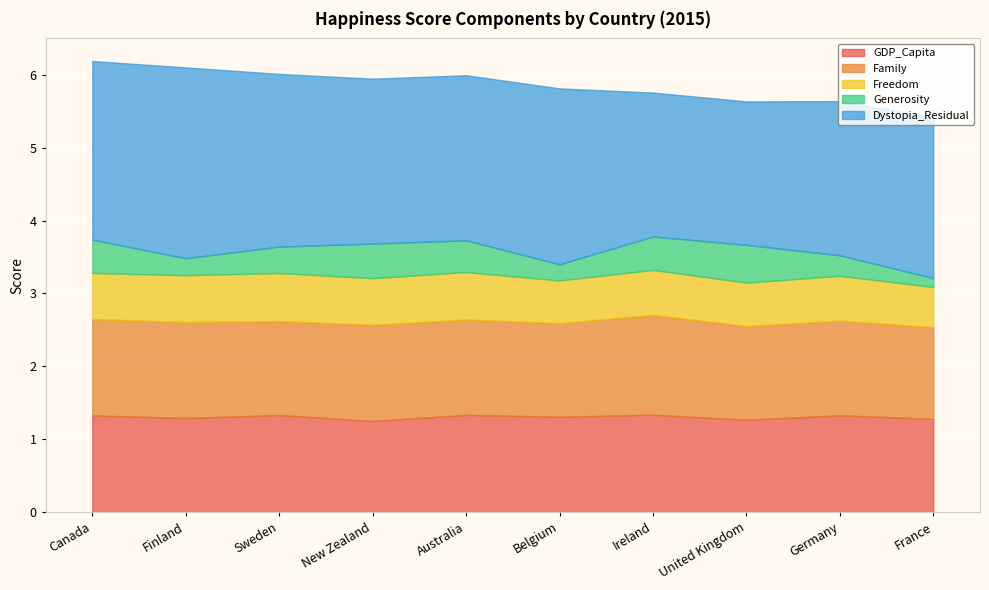

At which category does Dystopia_Residual reach its first local peak?

Finland